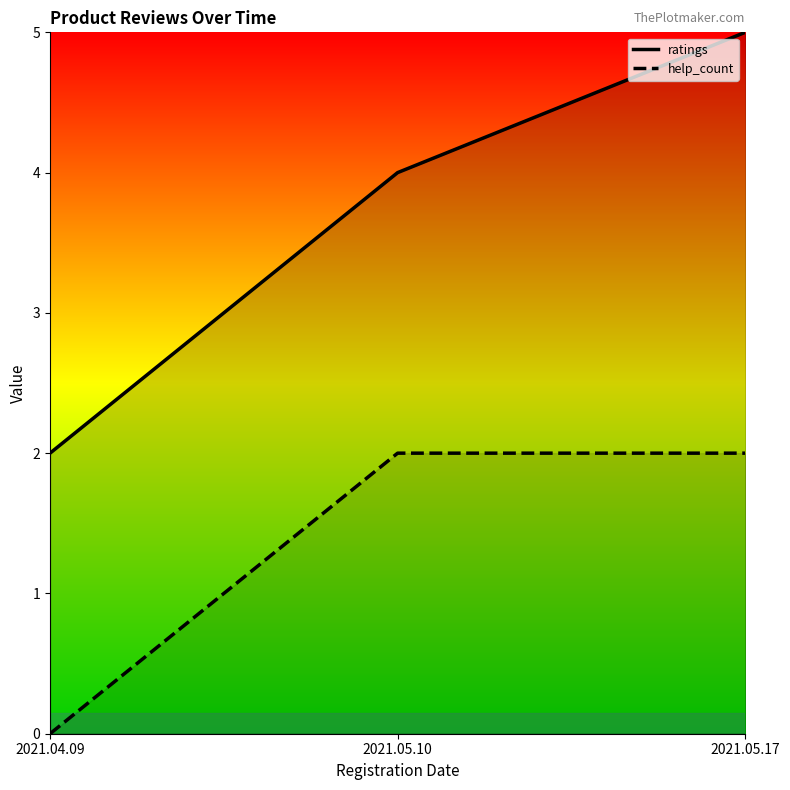

What is the difference between the ratings values at 2021.05.17 and 2021.04.09?

3